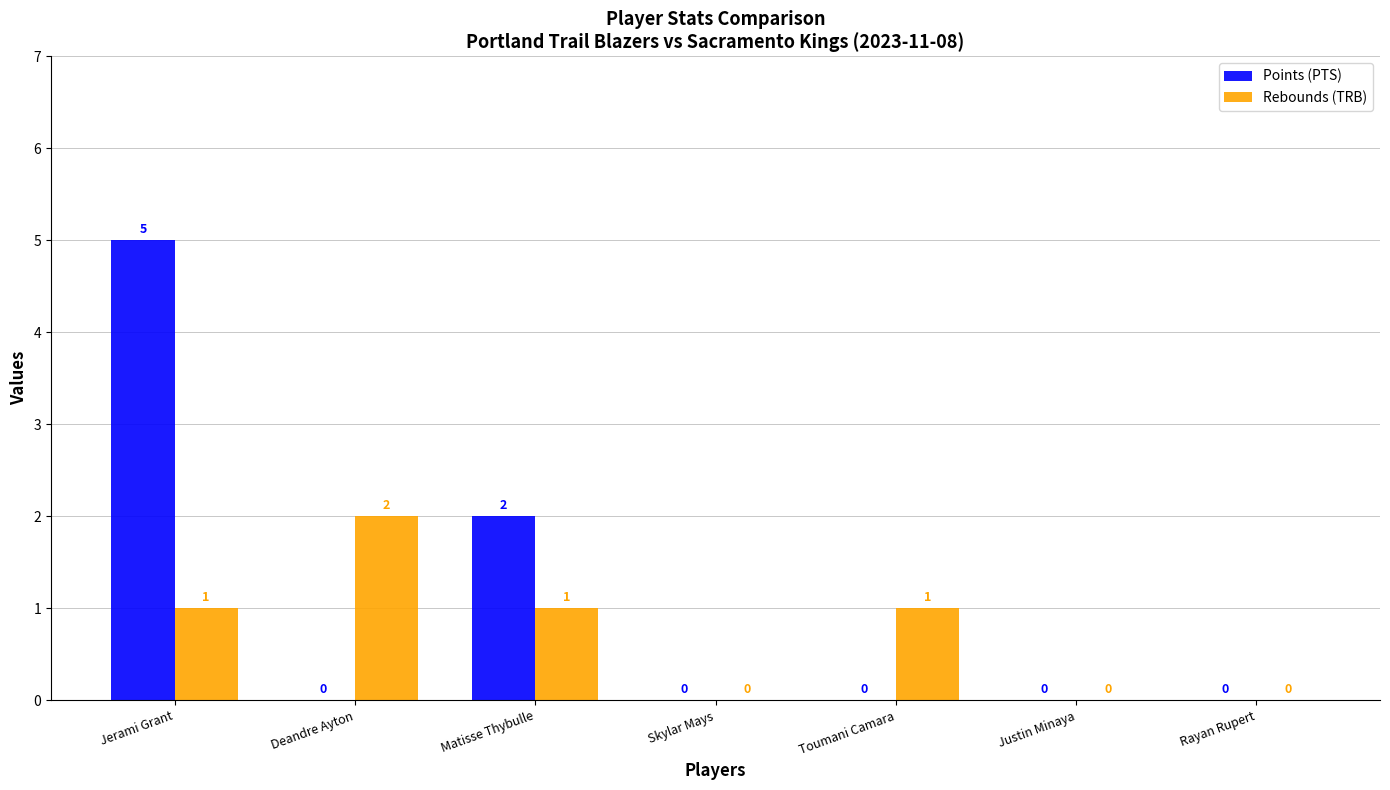

Is the value of Rebounds (TRB) at Deandre Ayton greater than the value of Points (PTS) at Jerami Grant?

No